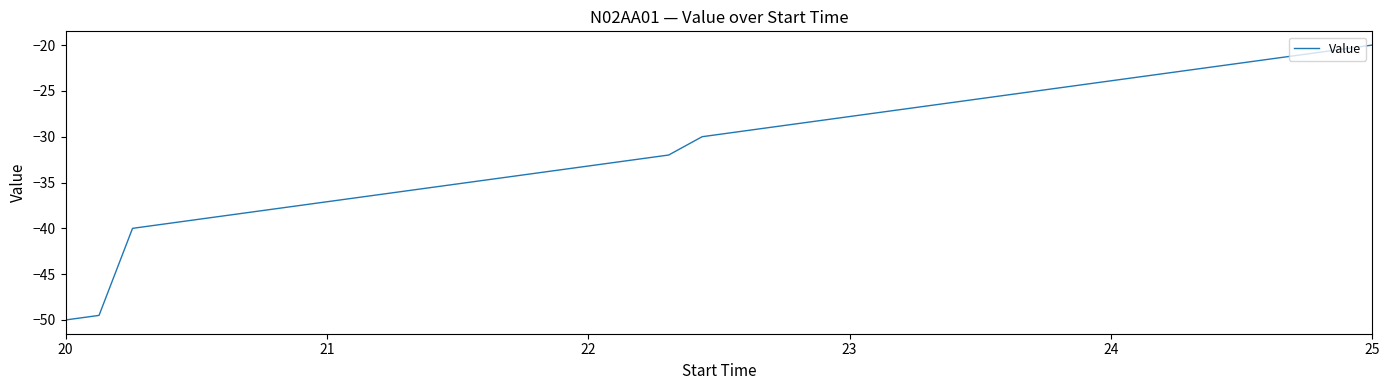

What is the difference between the maximum and minimum values?

30.0